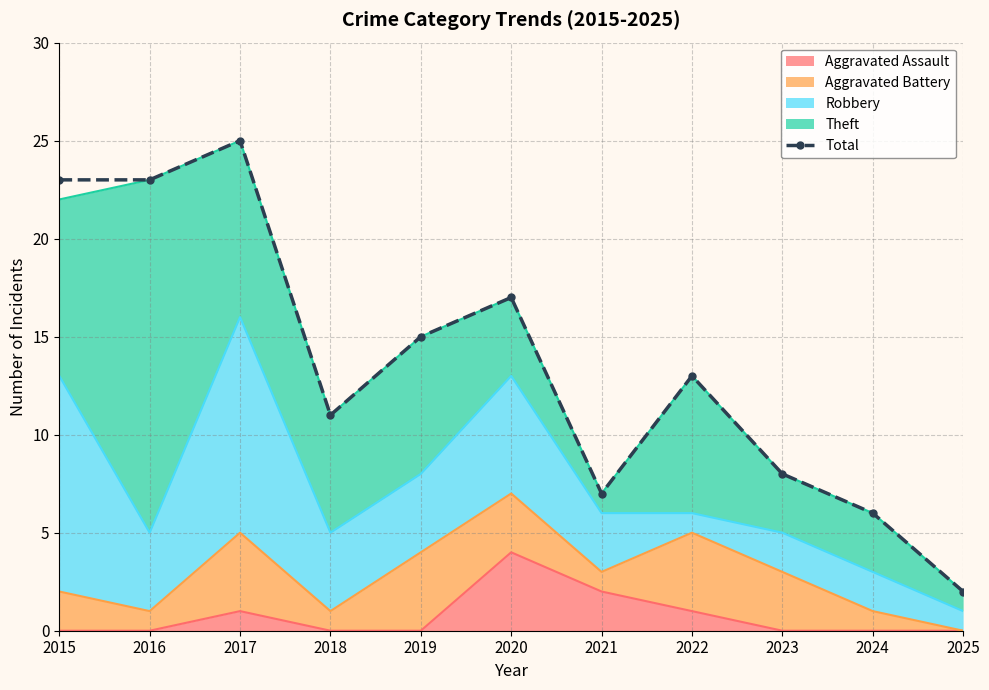

List the labels in order of value, largest first.

2017, 2015, 2016, 2020, 2019, 2022, 2018, 2023, 2021, 2024, 2025